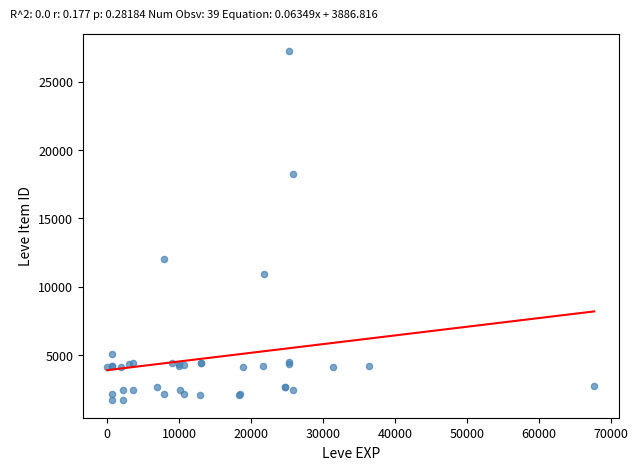

What Y value in the scatter plot is closest to 14448?

12018